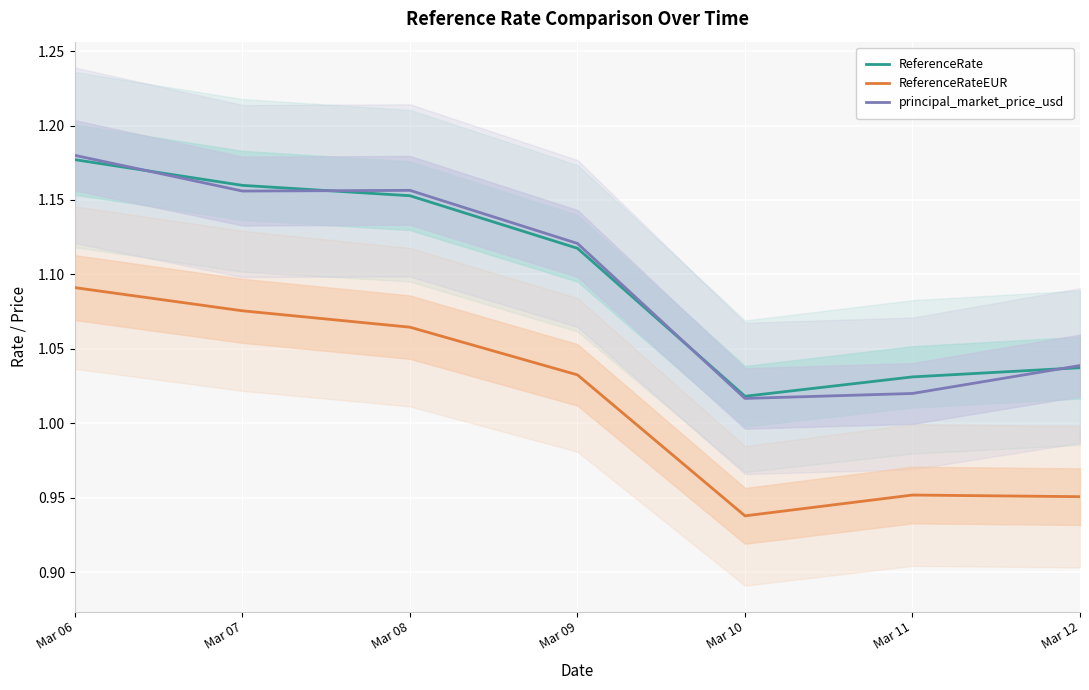

How many data points does each series have?

7